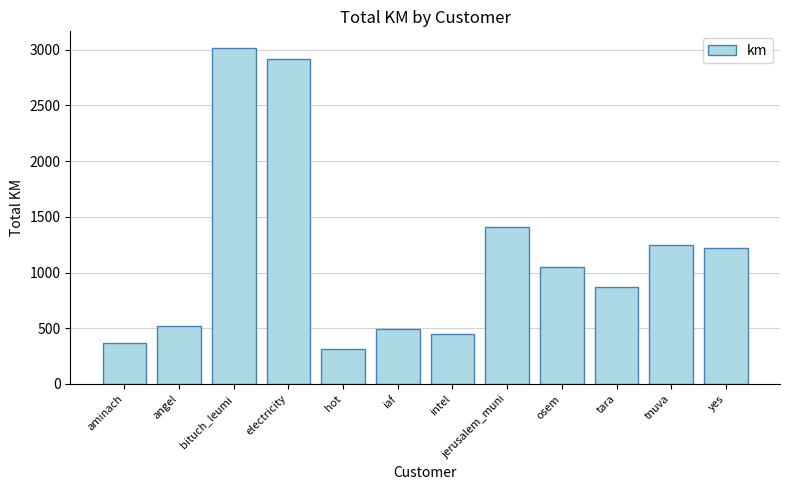

The chart shows a value of 1247.7 at tnuva. True or false?

True